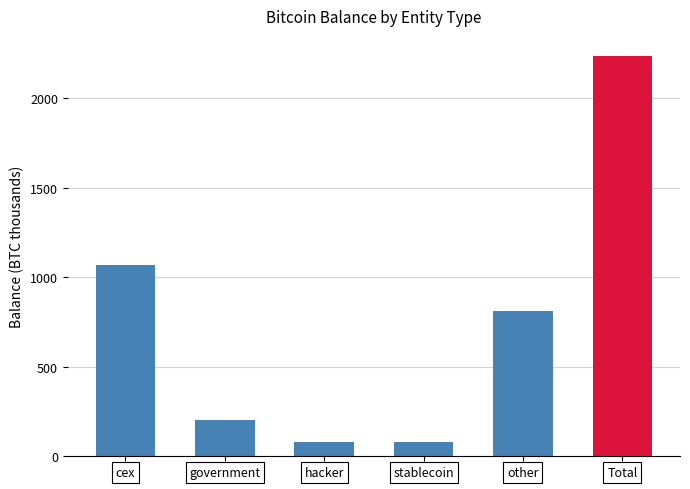

What is the value of the 5th bar from the left?

809.4